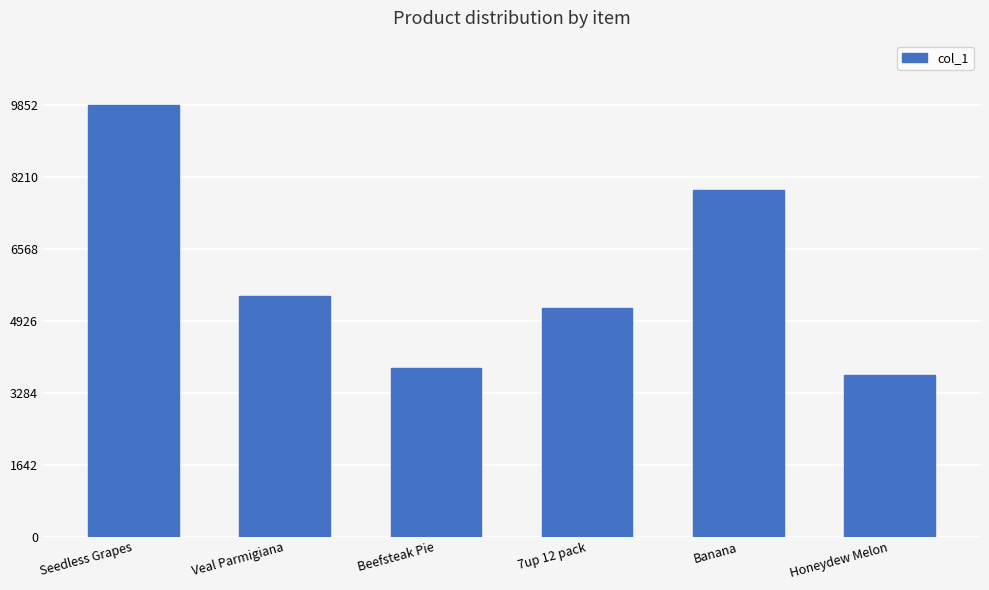

Which label corresponds to the smallest value in the chart?

Honeydew Melon